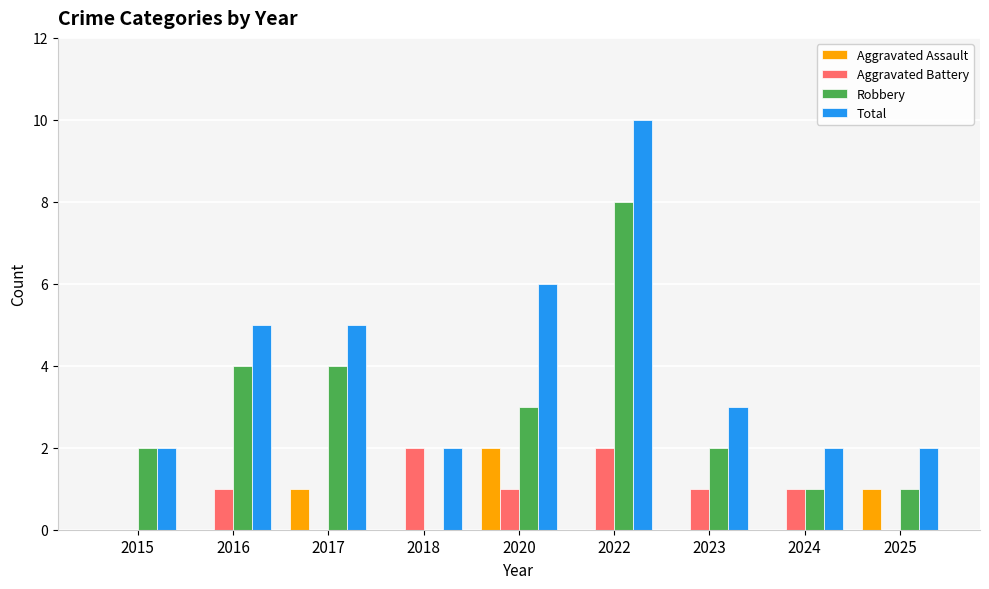

Which series changed the most between 2016 and 2018?

Robbery